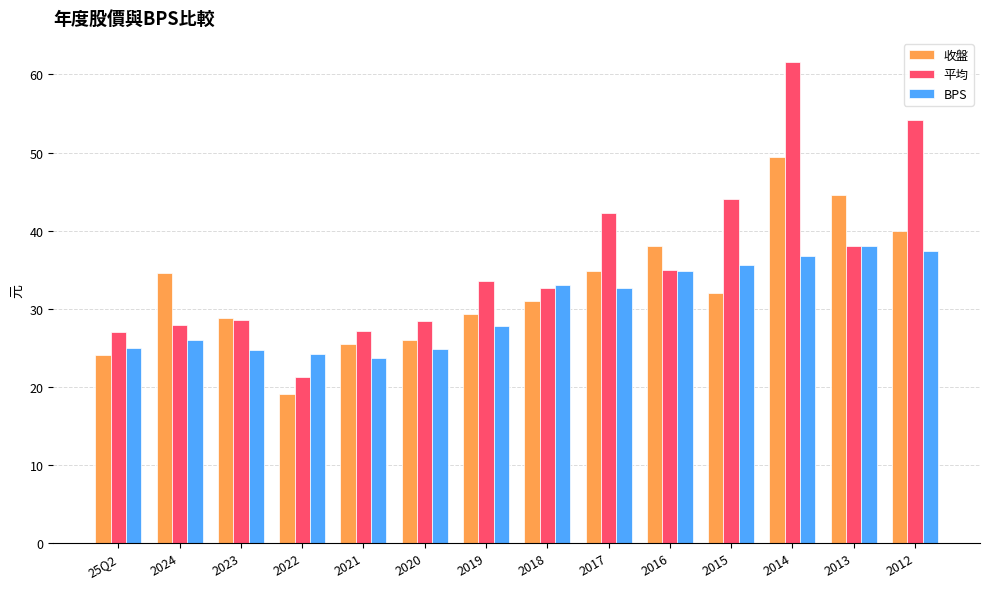

What is the total value across all series at 2024?

88.5